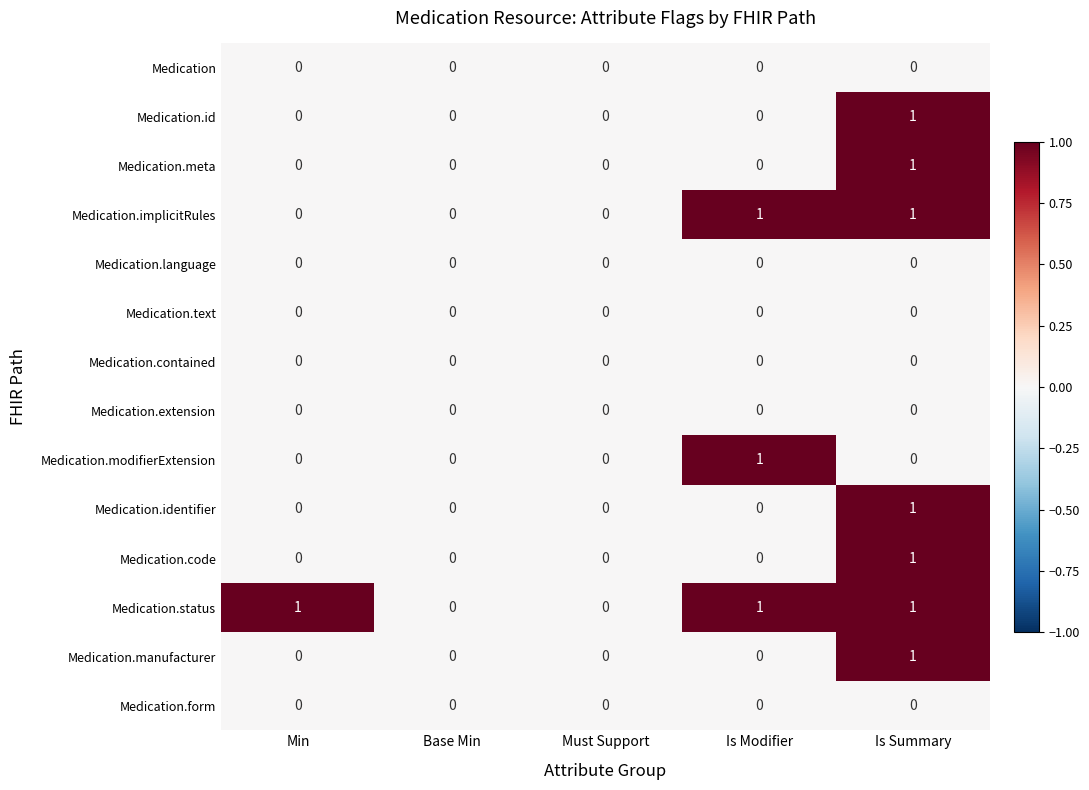

Between Min and Must Support, which is larger?

Min